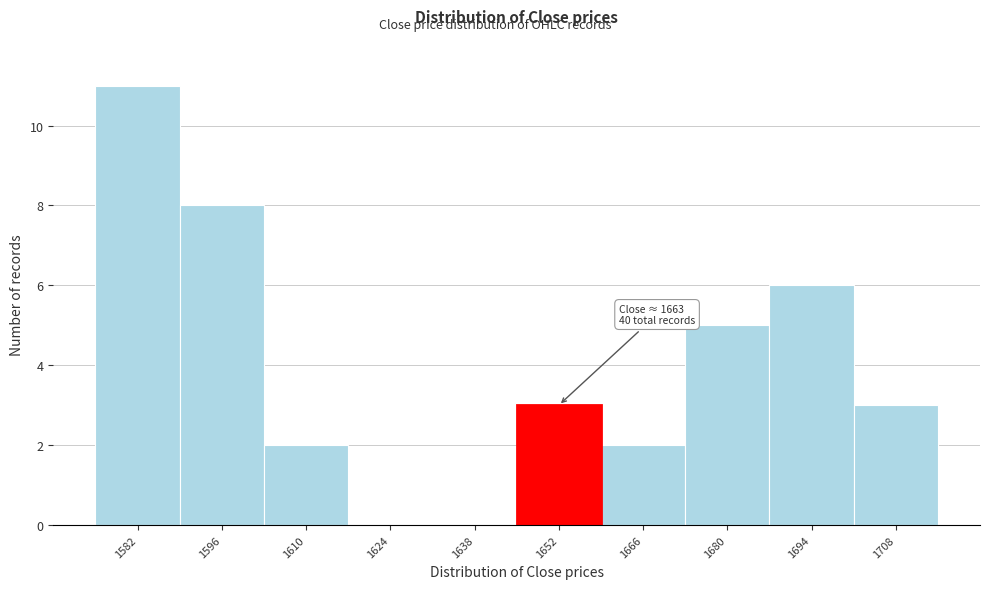

Reading left to right, what are all the values shown in this chart?

1582=11	1596=8	1610=2	1624=0	1638=0	1652=3	1666=2	1680=5	1694=6	1708=3